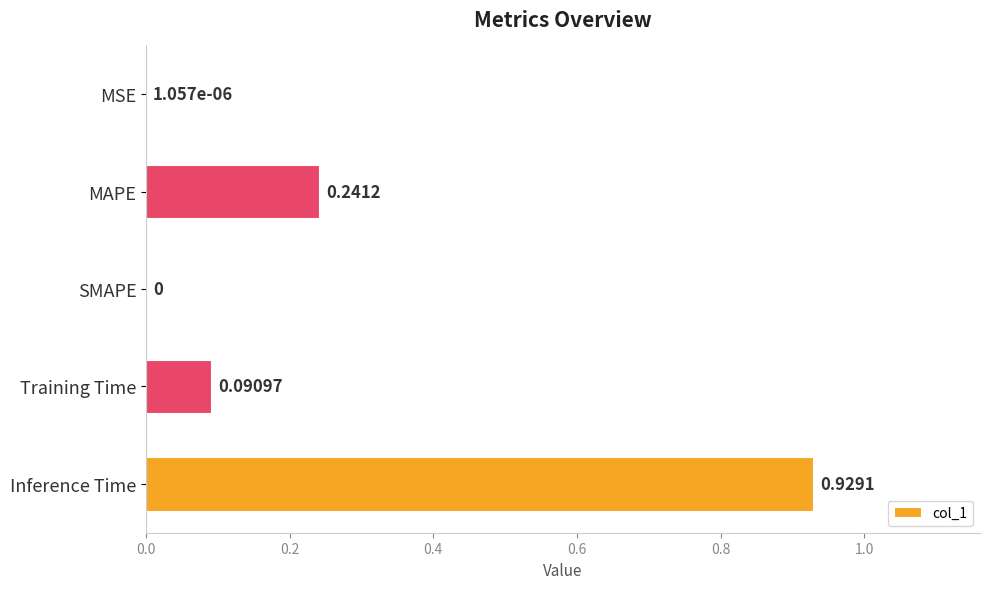

How many positive values are there?

4